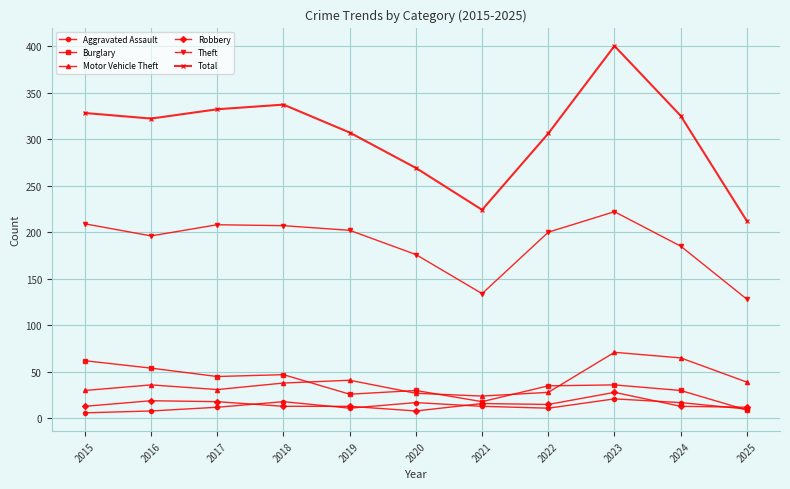

What is the value of the Aggravated Assault point at the 2nd from the left?

8